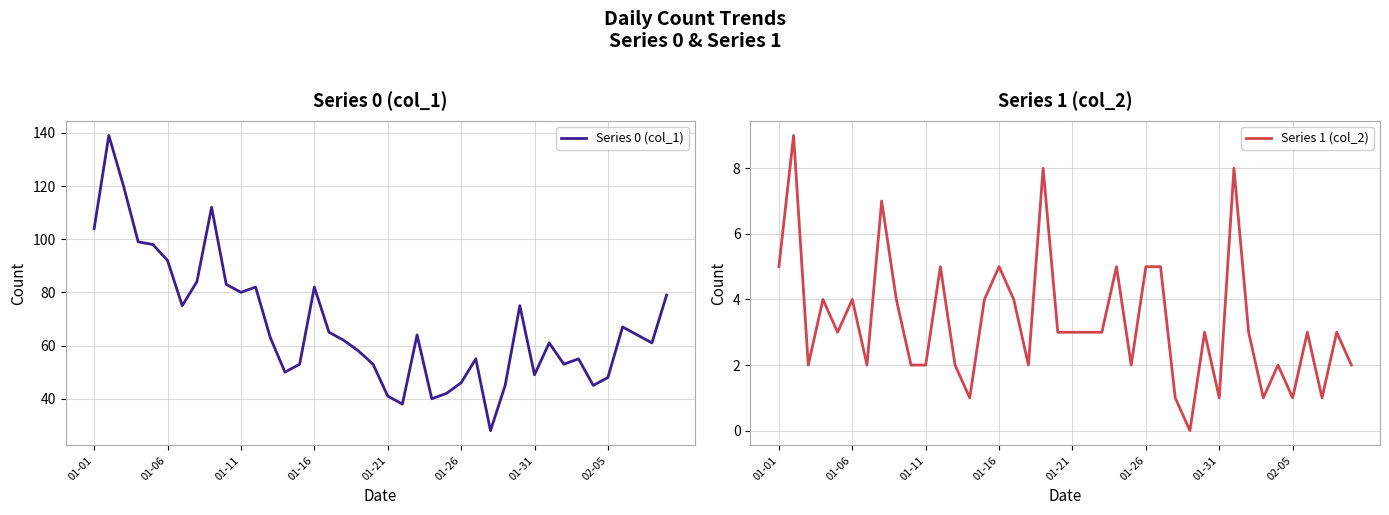

Is it true that Series 0 (col_1) equals 26 at 02-05?

False